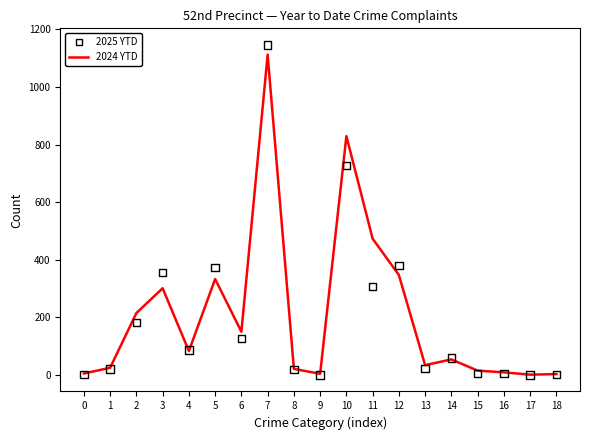

What are all the series names shown in the legend?

2024 YTD, 2025 YTD